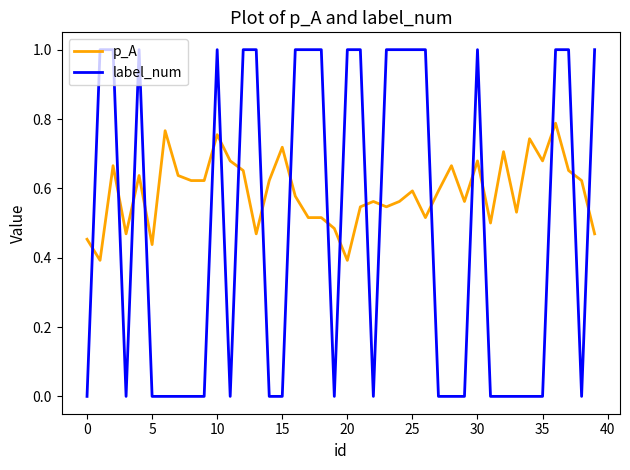

Which series has the largest range (max minus min)?

label_num